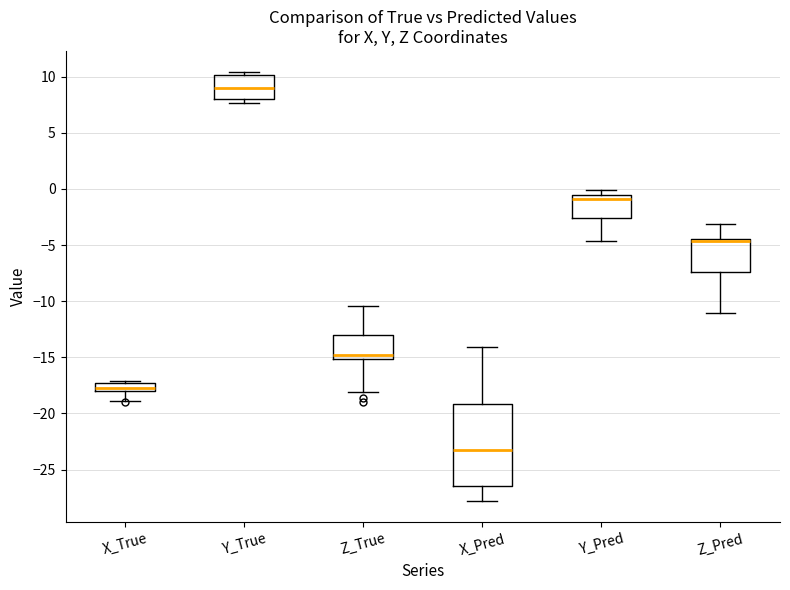

Where is the upper edge of the box for Y_True on the y-axis? The values are not printed on the chart, so give them approximately, as read against the axis.

10.0